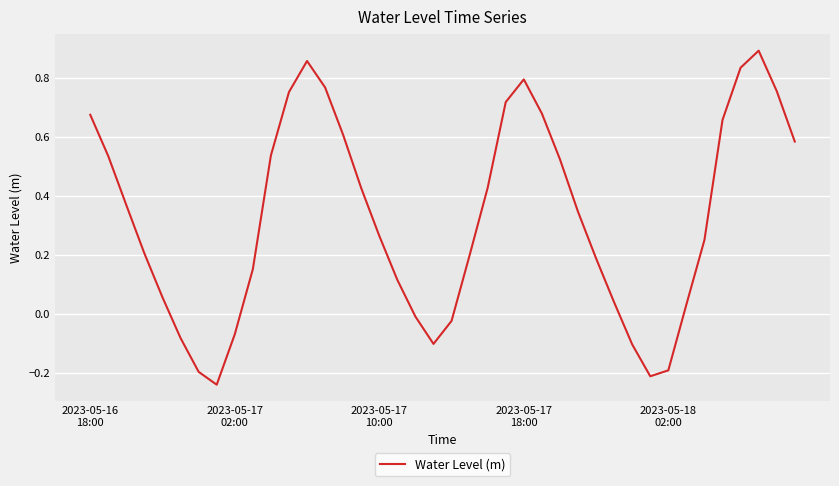

What is the difference between the second highest and second lowest values?

1.1